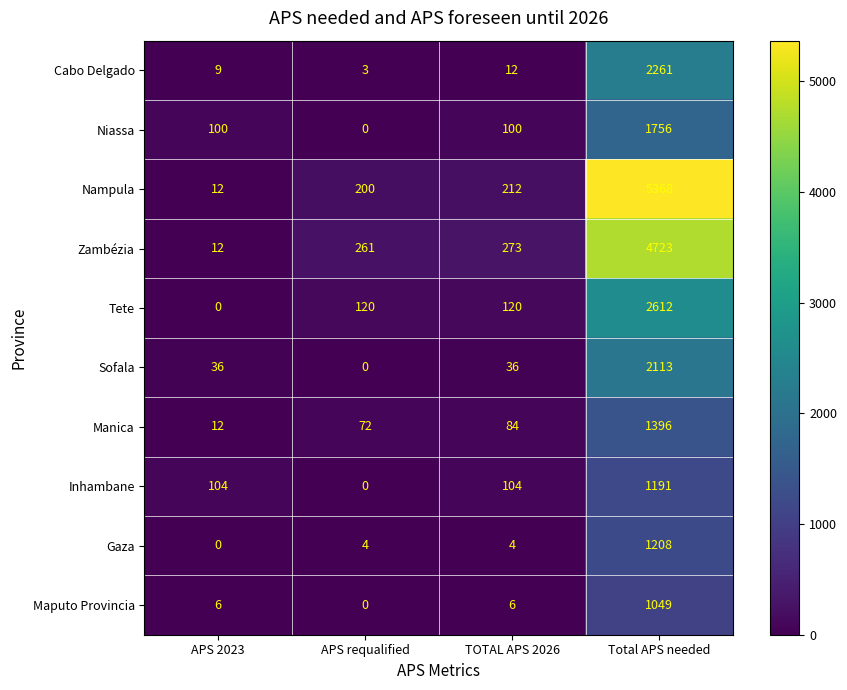

The Sofala series shows 36 at TOTAL APS 2026. True or false?

True